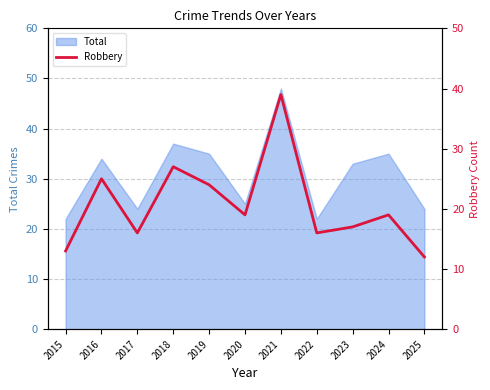

What is the difference between the maximum and minimum values?

27